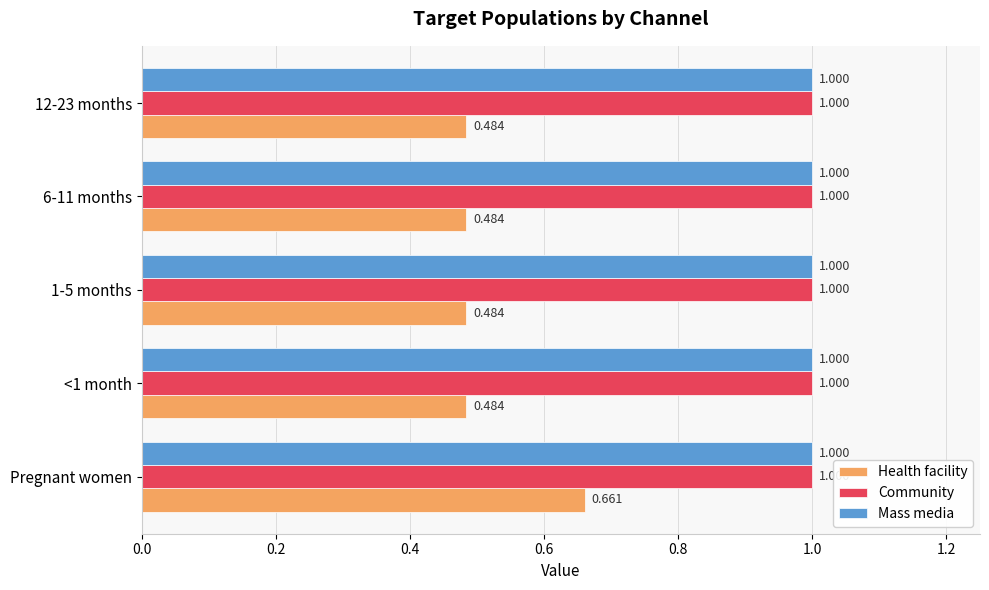

At which category is the sum across all series the highest?

Pregnant women